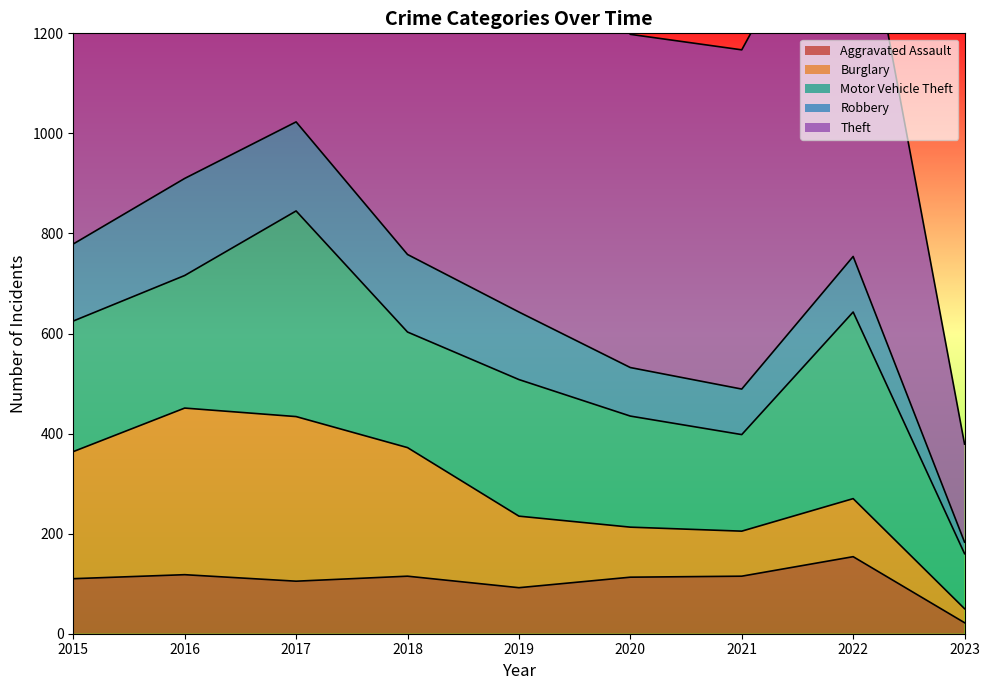

Reading left to right, list all the values displayed in this chart.

Aggravated Assault: 2015=110	2016=118	2017=105	2018=115	2019=92	2020=113	2021=115	2022=154	2023=22
Burglary: 2015=254	2016=333	2017=329	2018=257	2019=143	2020=100	2021=90	2022=116	2023=28
Motor Vehicle Theft: 2015=261	2016=265	2017=411	2018=231	2019=273	2020=222	2021=193	2022=373	2023=110
Robbery: 2015=154	2016=194	2017=178	2018=155	2019=135	2020=97	2021=91	2022=111	2023=23
Theft: 2015=874	2016=984	2017=892	2018=868	2019=891	2020=666	2021=678	2022=819	2023=196